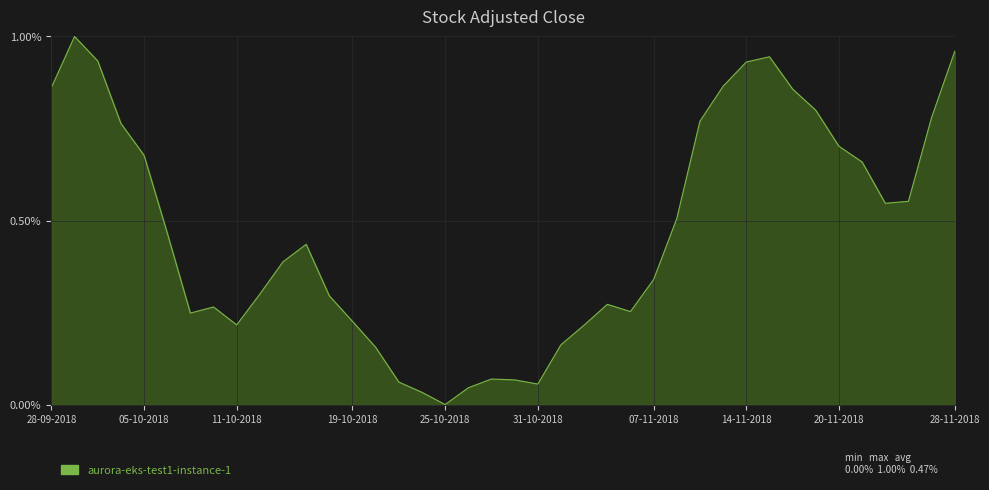

Does the chart display data point markers on the line(s)?

No